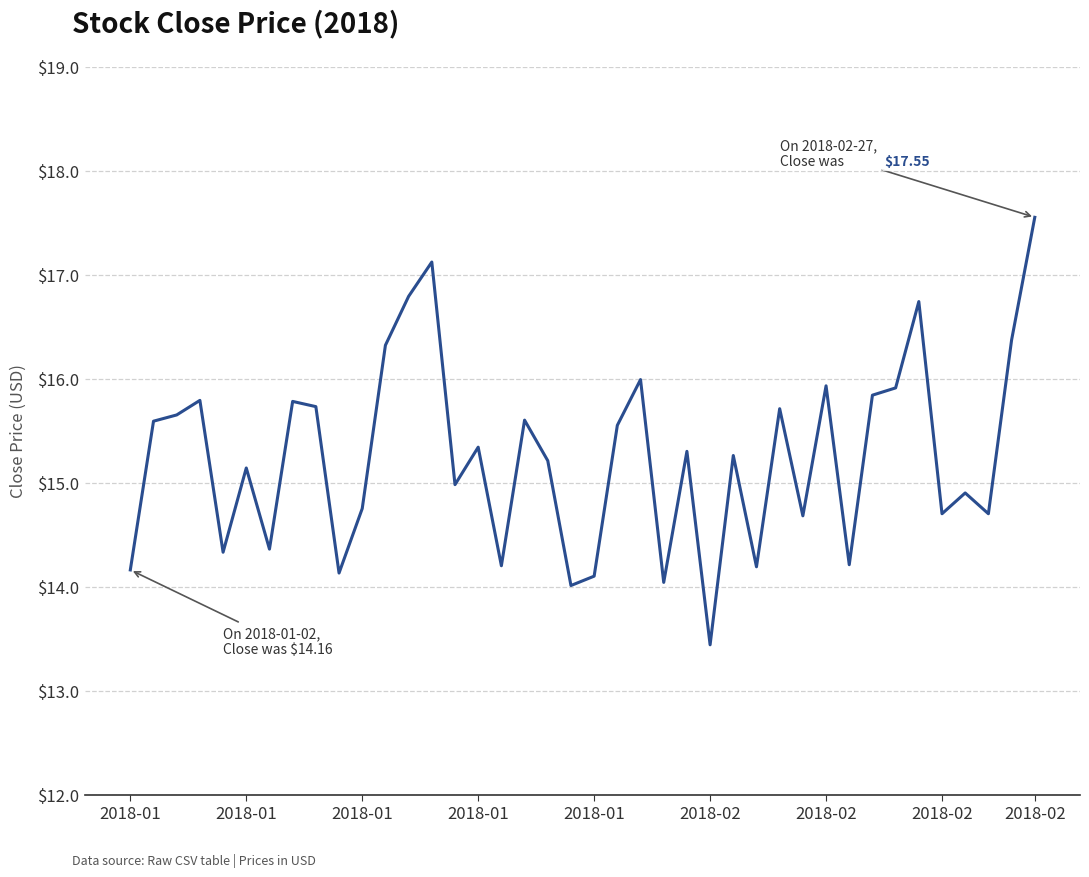

What is the sum of all values?

610.1